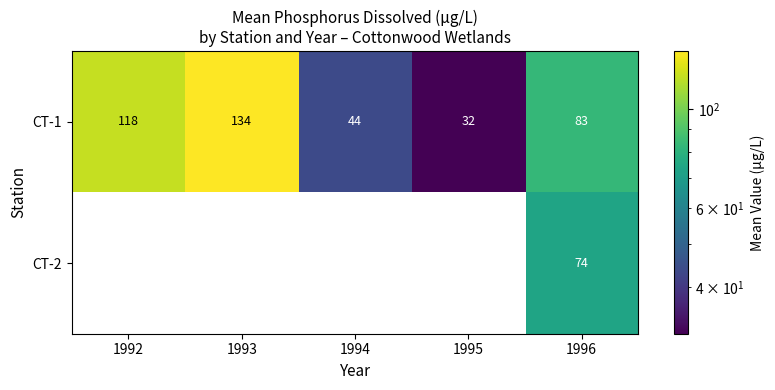

Between 1994 and 1995, which is larger?

1994